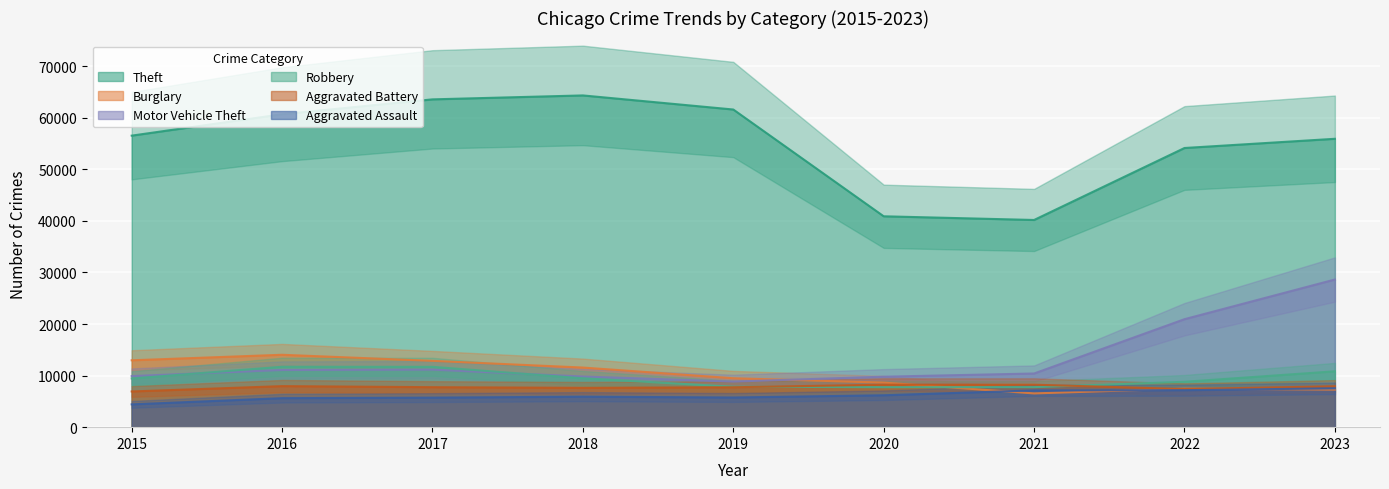

At which label is Theft closest to 52248?

2022